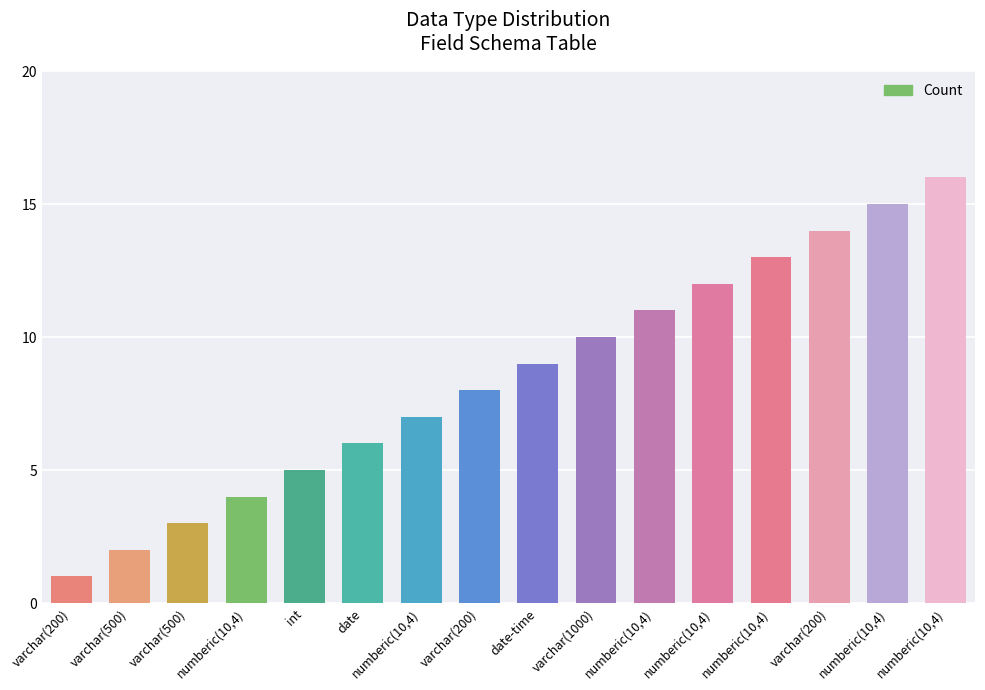

What is the maximum value shown in the chart?

16